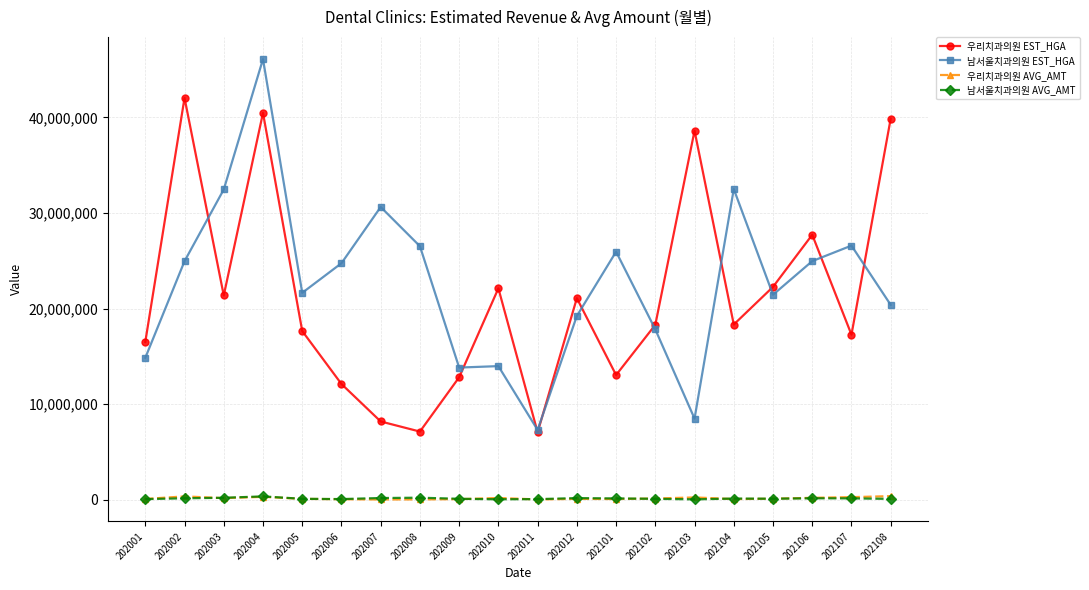

True or false: 우리치과의원 EST_HGA and 우리치과의원 AVG_AMT intersect in this chart.

False